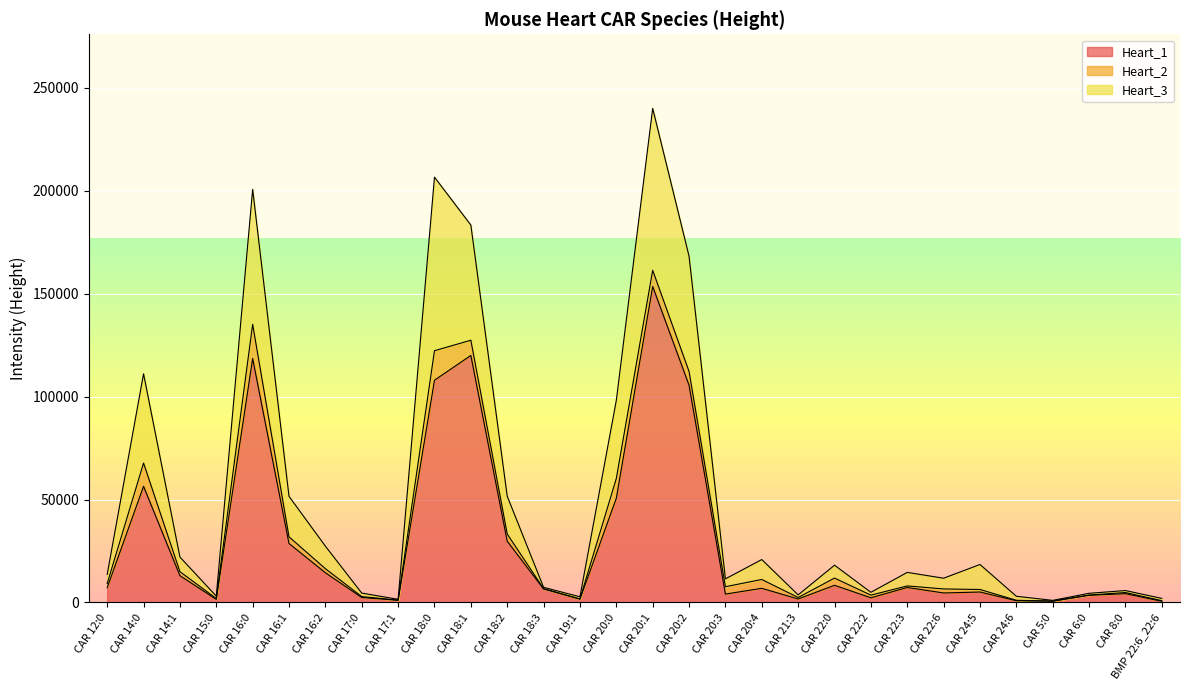

What are all the series names shown in the legend?

Heart_1, Heart_2, Heart_3